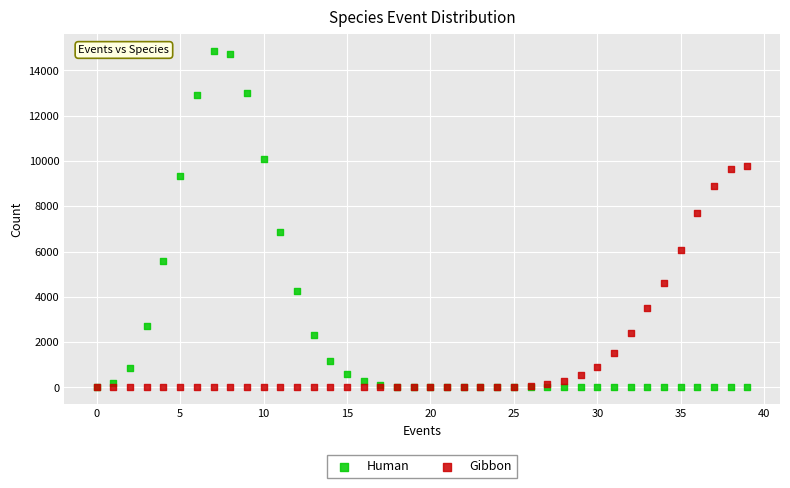

What are all the series names shown in the legend?

Human, Gibbon